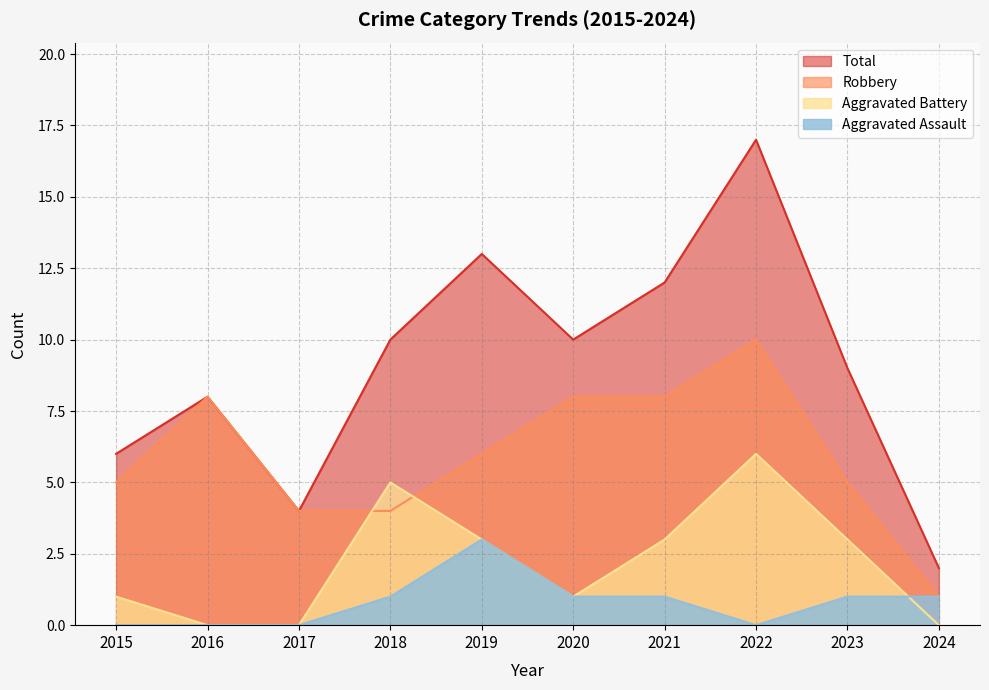

Where does the Robbery series first go above 6?

2016